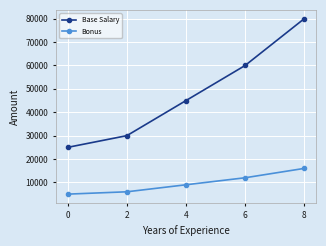

Is this an area chart (filled region under the line)?

No